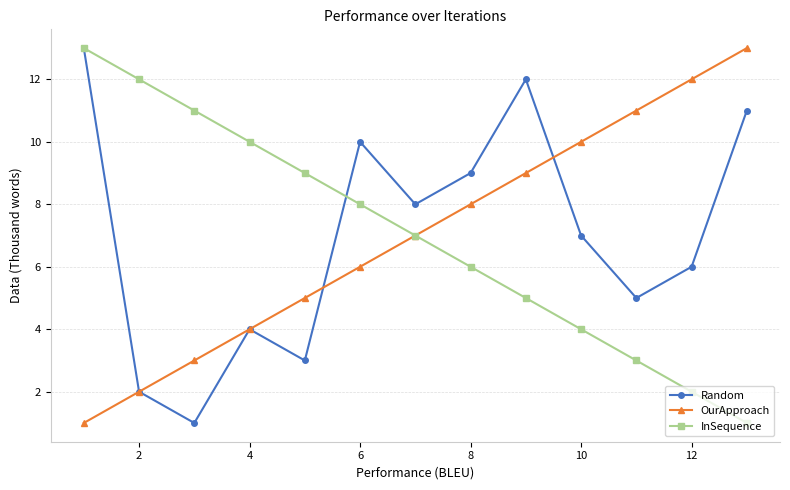

What is the sum of all OurApproach values?

91